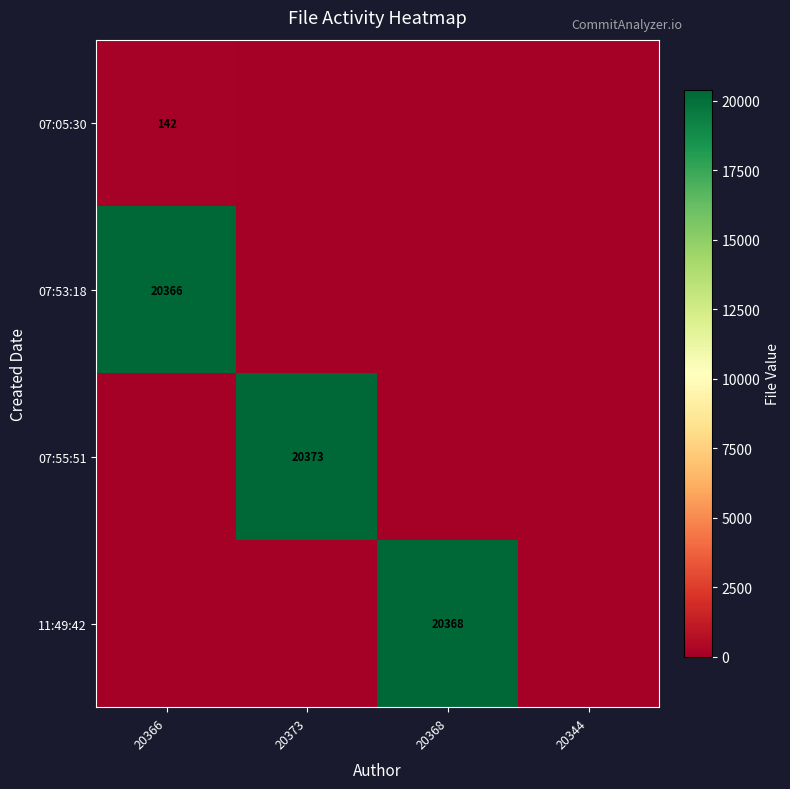

True or false: 07:53:18 has a value of 20366 at 20366.

True